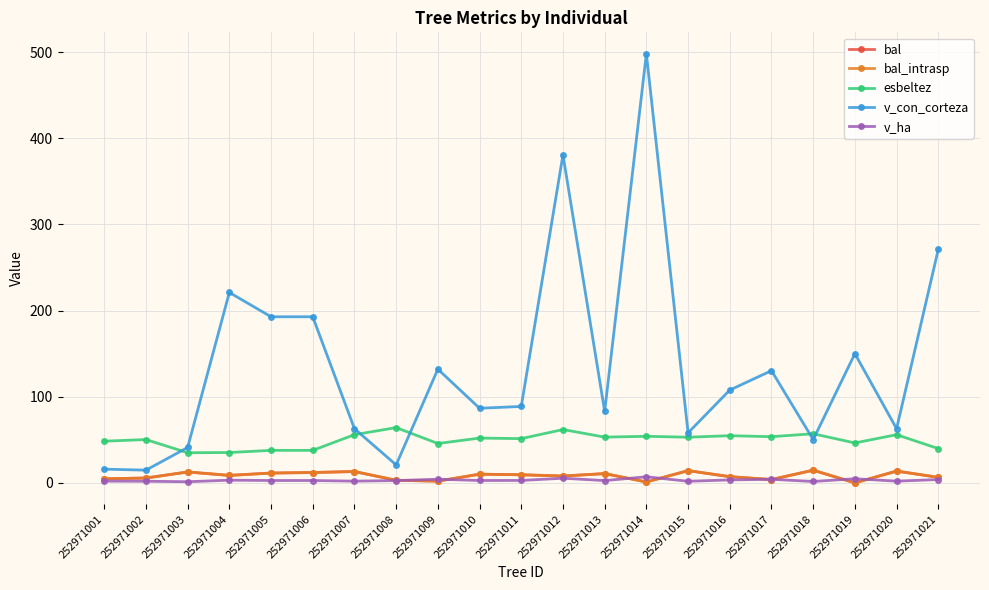

True or false: bal and esbeltez intersect in this chart.

False